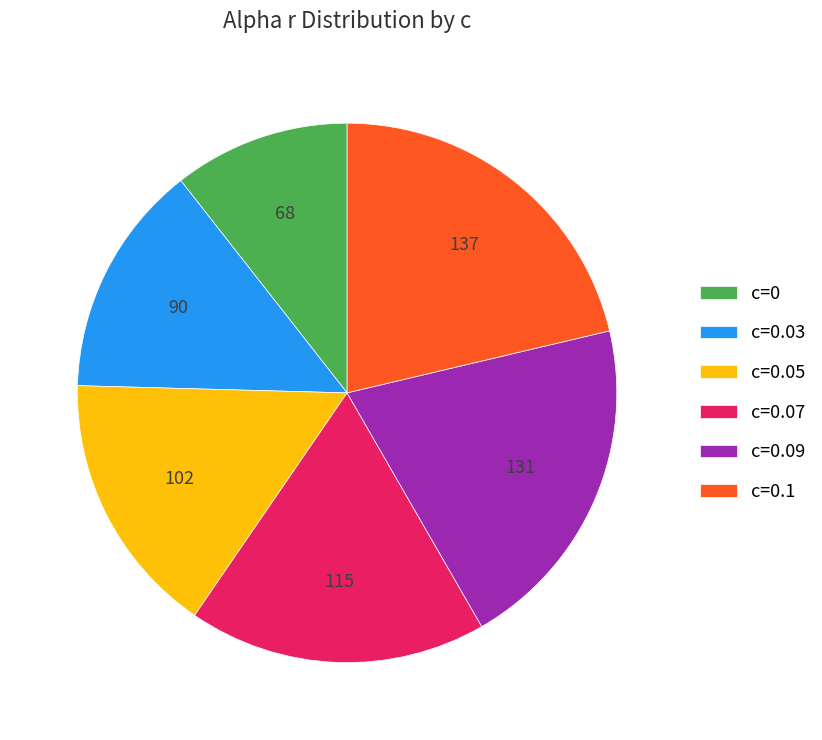

What is the largest slice in the pie chart?

c=0.1